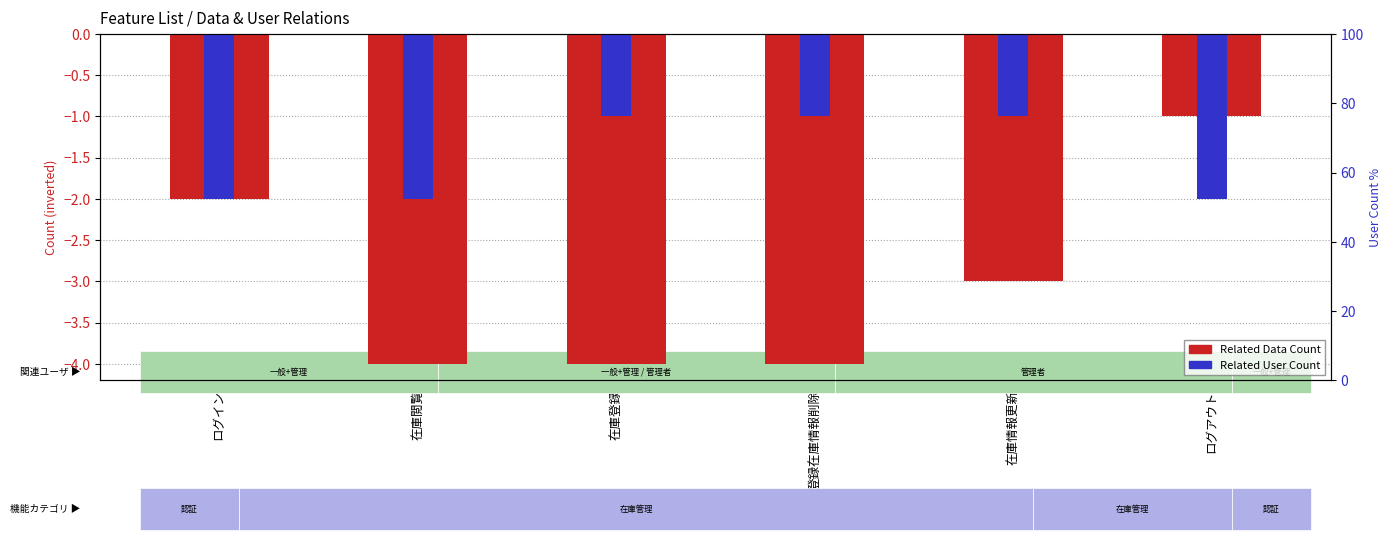

Is it true that the value at ログアウト is -2?

False